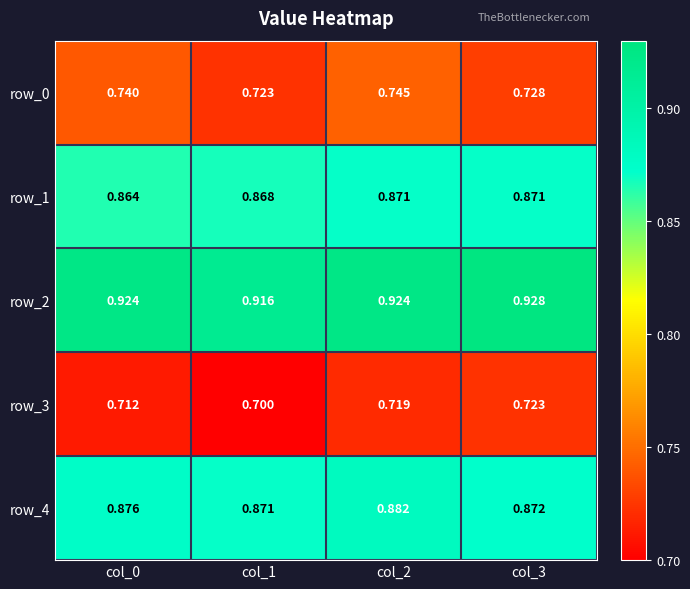

What is the smallest value displayed?

0.7